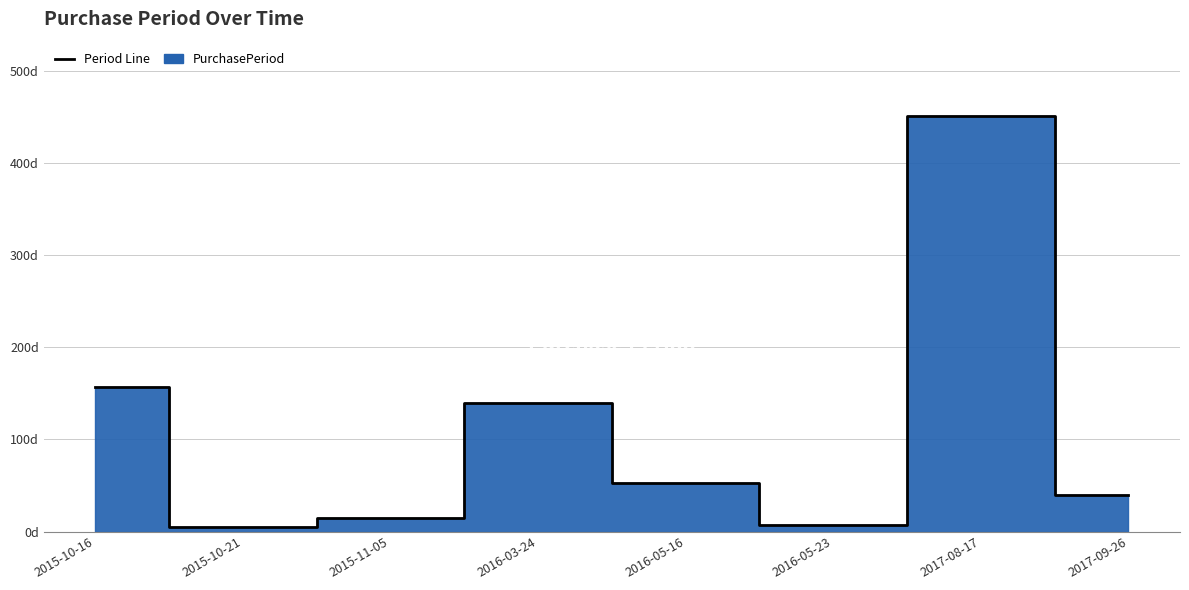

How many values exceed 53?

3